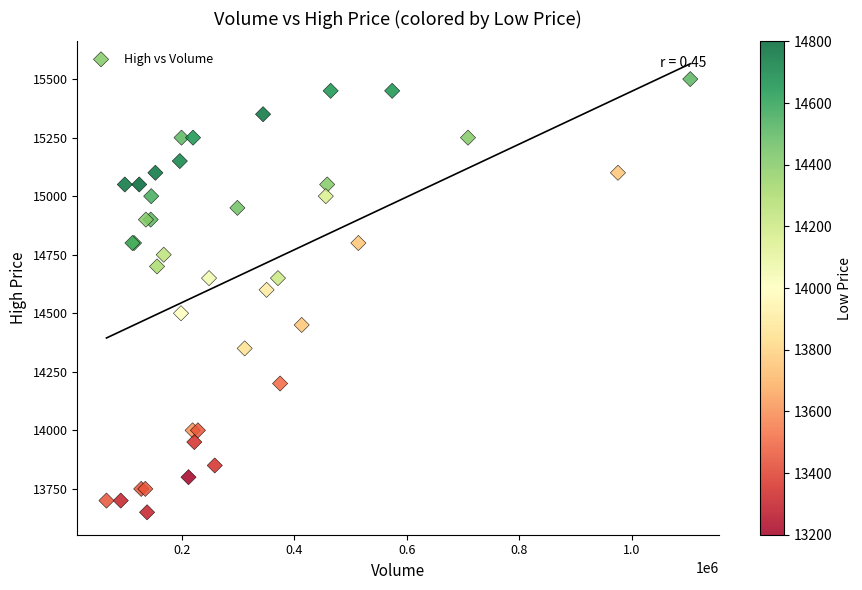

What Y value in the scatter plot is closest to 14575?

14600